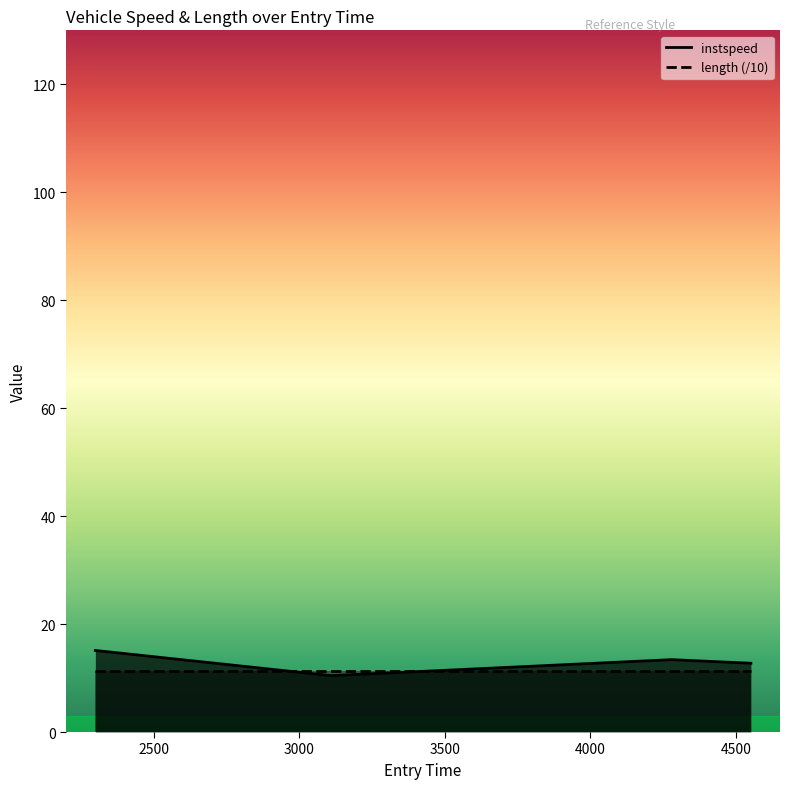

True or false: instspeed has more than 2 interior local peaks.

False